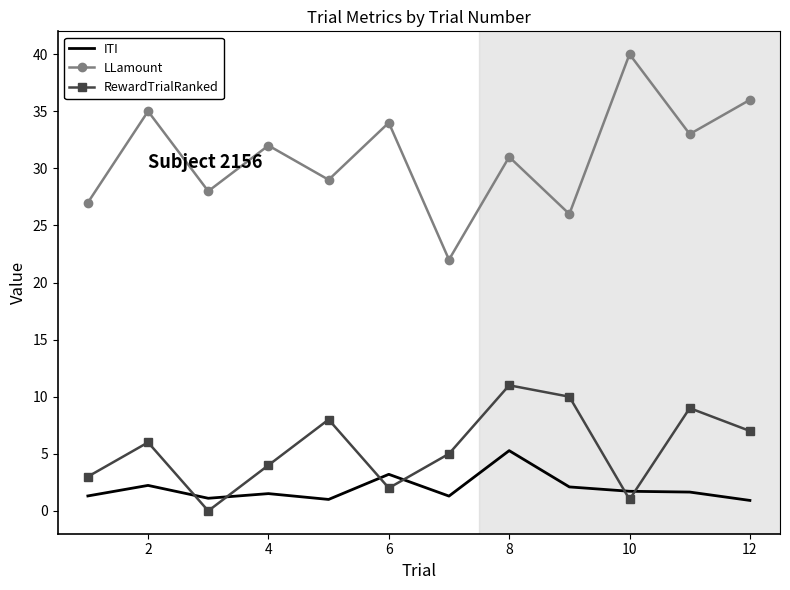

Which series has the largest total across all categories?

LLamount